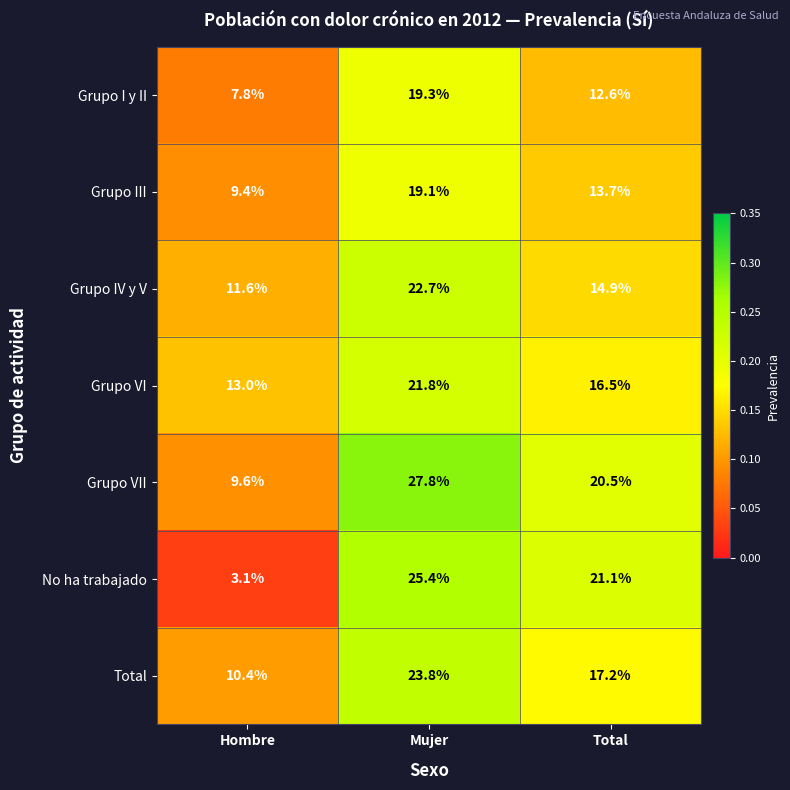

Rank the series at Mujer from lowest to highest value.

Grupo III, Grupo I y II, Grupo VI, Grupo IV y V, Total, No ha trabajado, Grupo VII